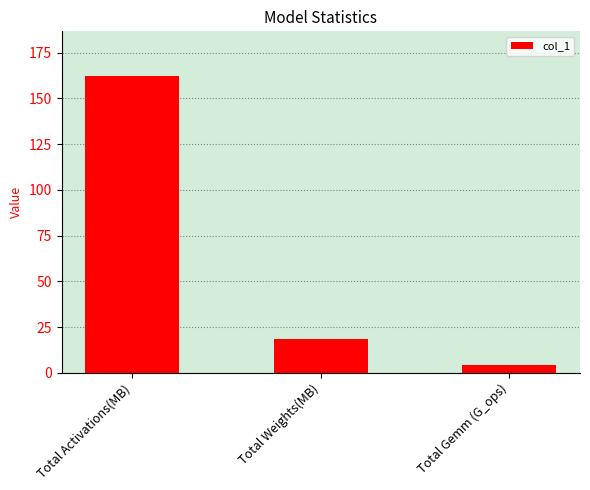

What position from the left is Total Weights(MB)?

2